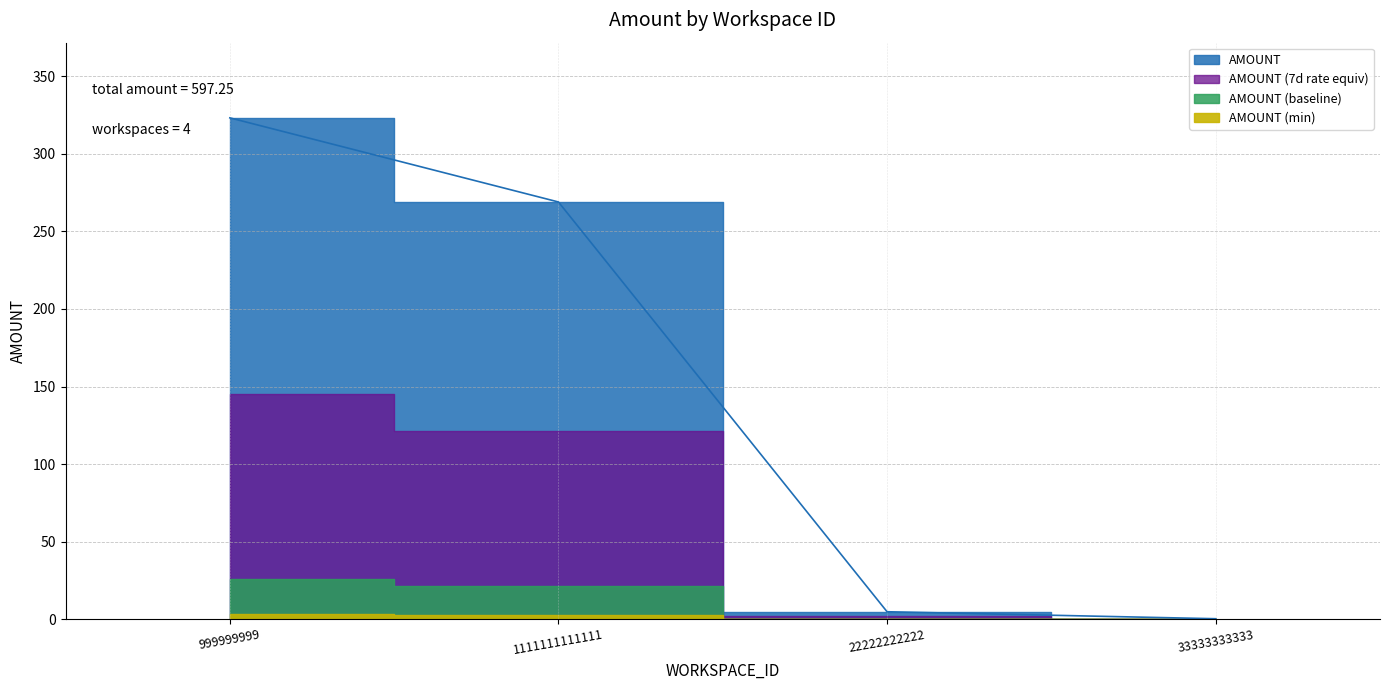

What is the difference between the maximum and minimum values?

323.0